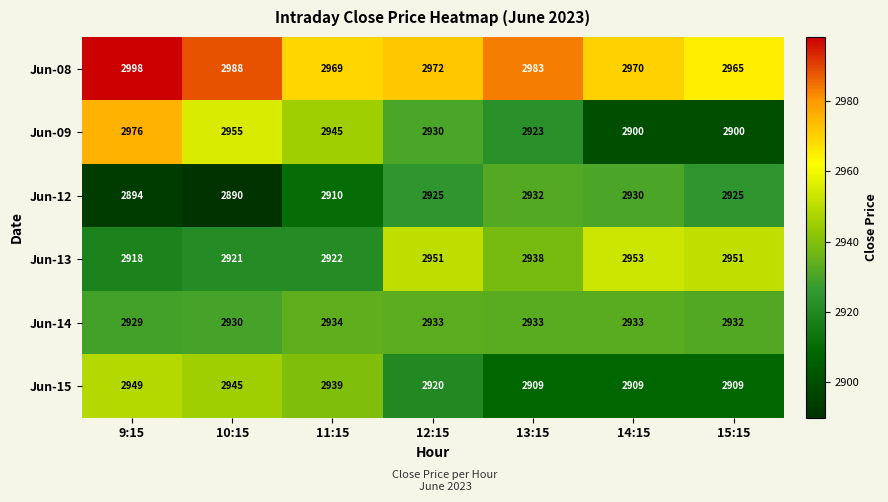

Count the Jun-09 values in the range 2900 to 2955.

6